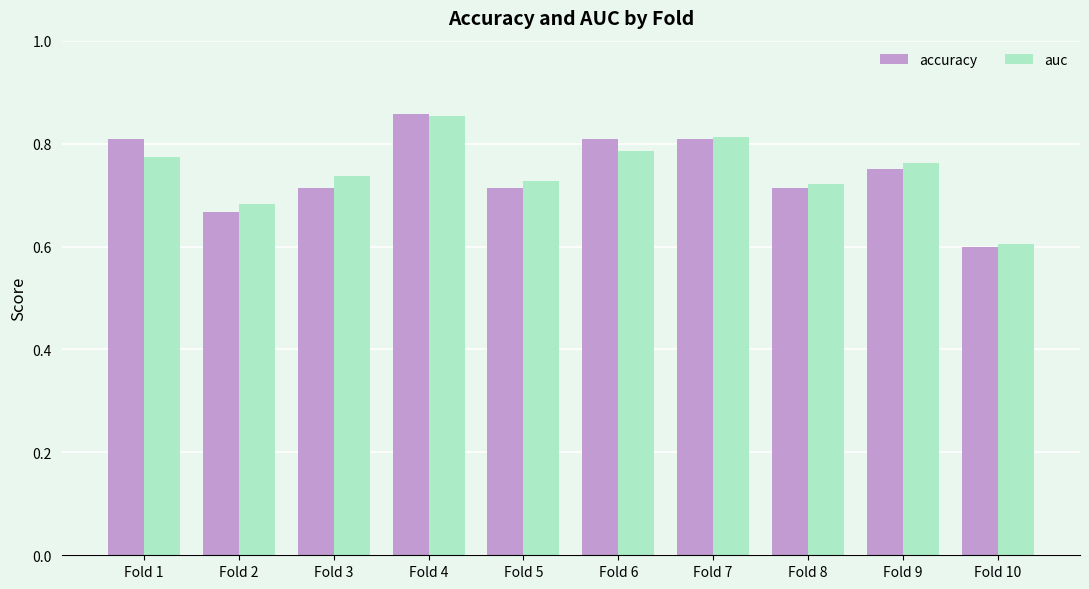

At Fold 1, list the series in order from smallest to largest.

auc, accuracy